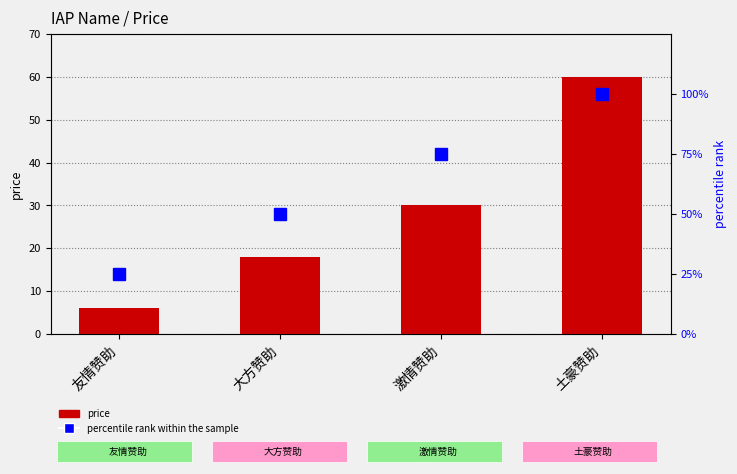

The percentile rank within the sample series shows 40 at 土豪赞助. True or false?

False